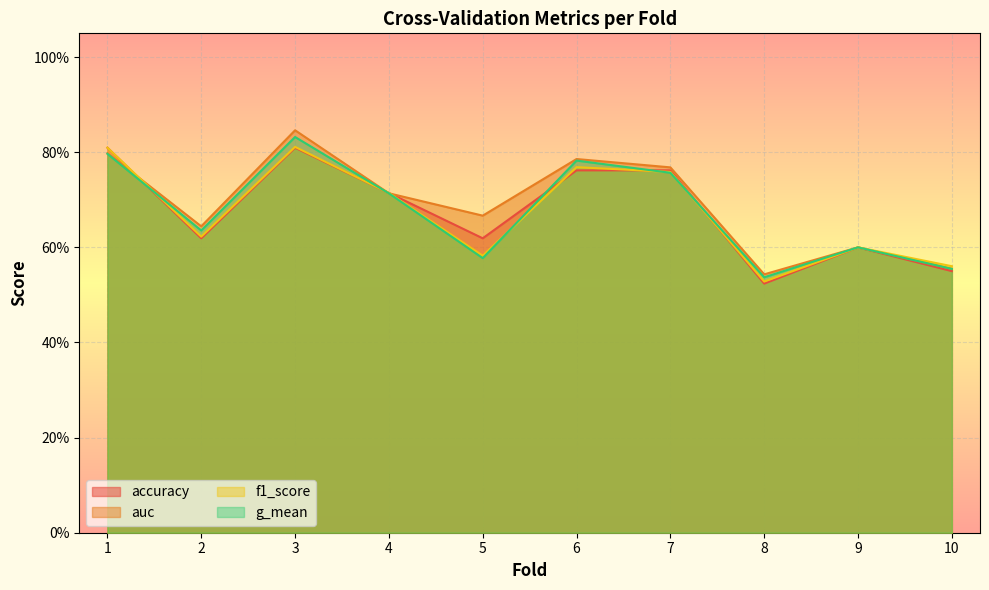

How many intersections are there between auc and accuracy?

3